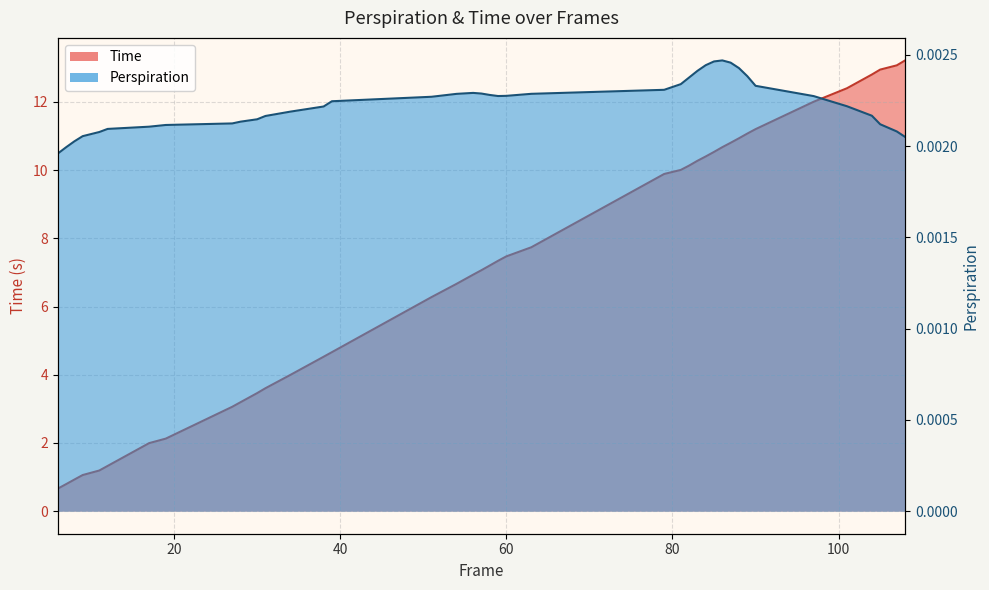

What is the value of the Time point at the 32nd from the left?

10.9